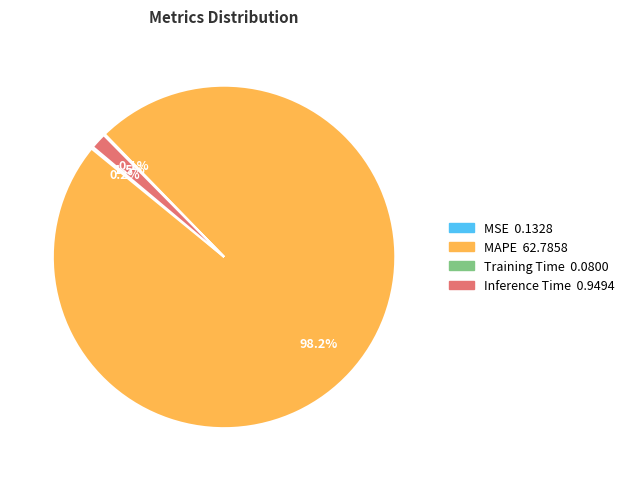

Does any single category account for the majority?

Yes